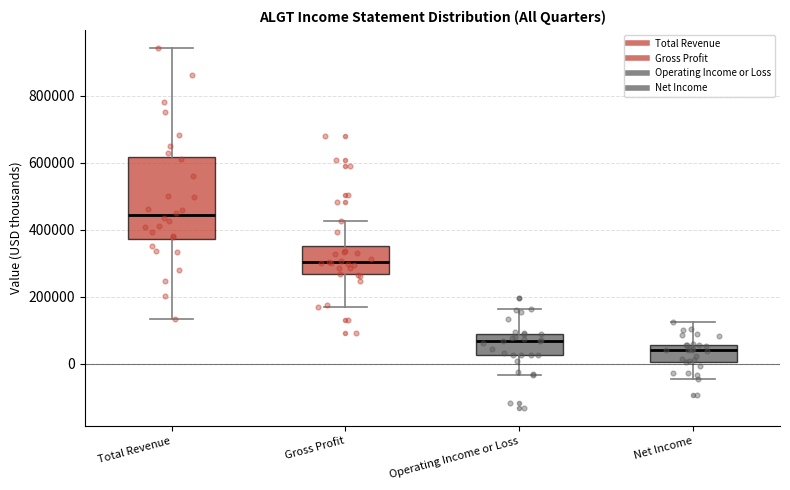

Which box has the highest median line?

Total Revenue